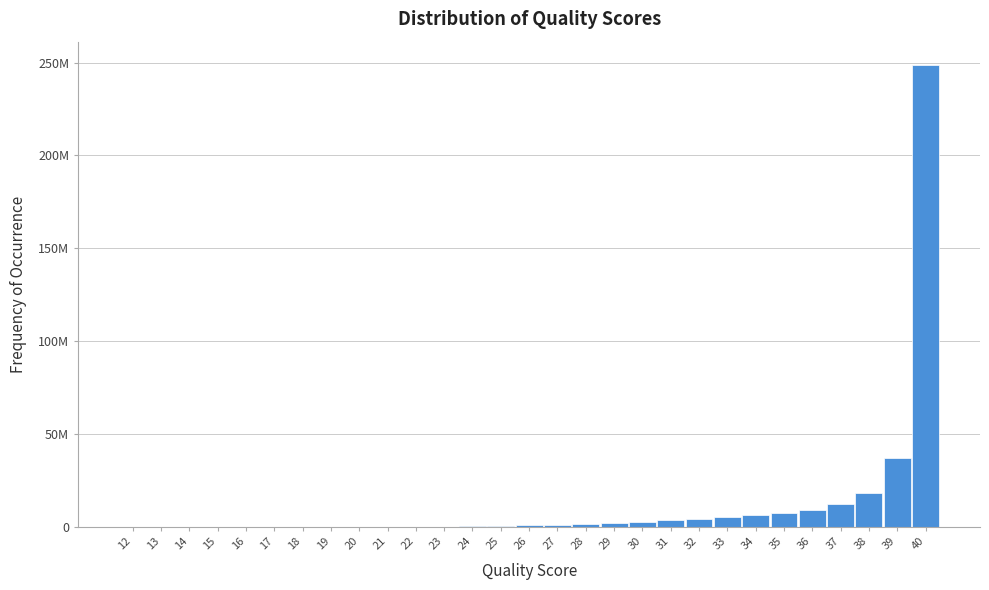

Are the bars horizontal?

No